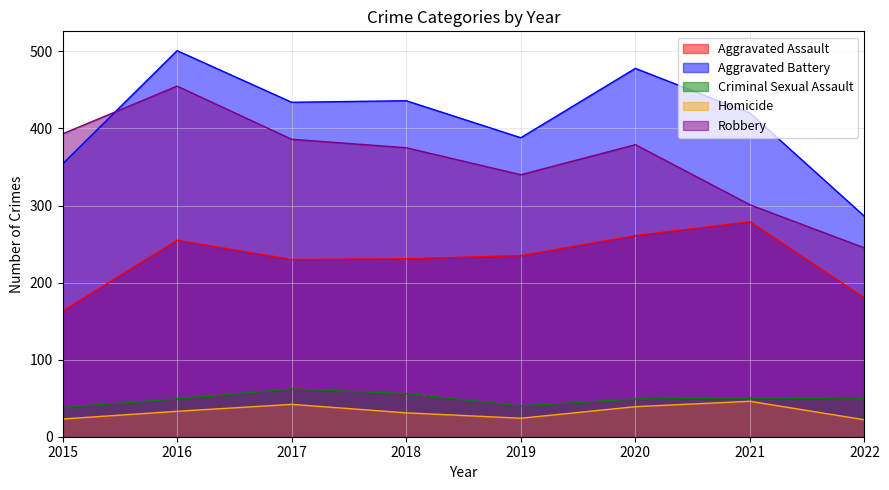

What is the maximum value for Robbery?

455